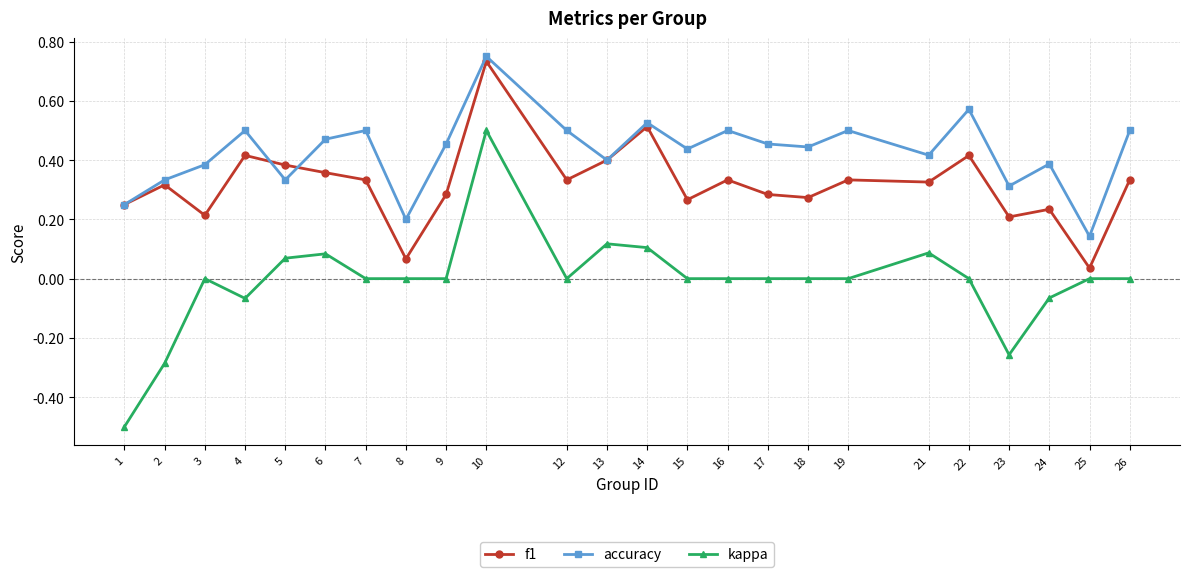

The kappa series shows -0.5 at 16. True or false?

False